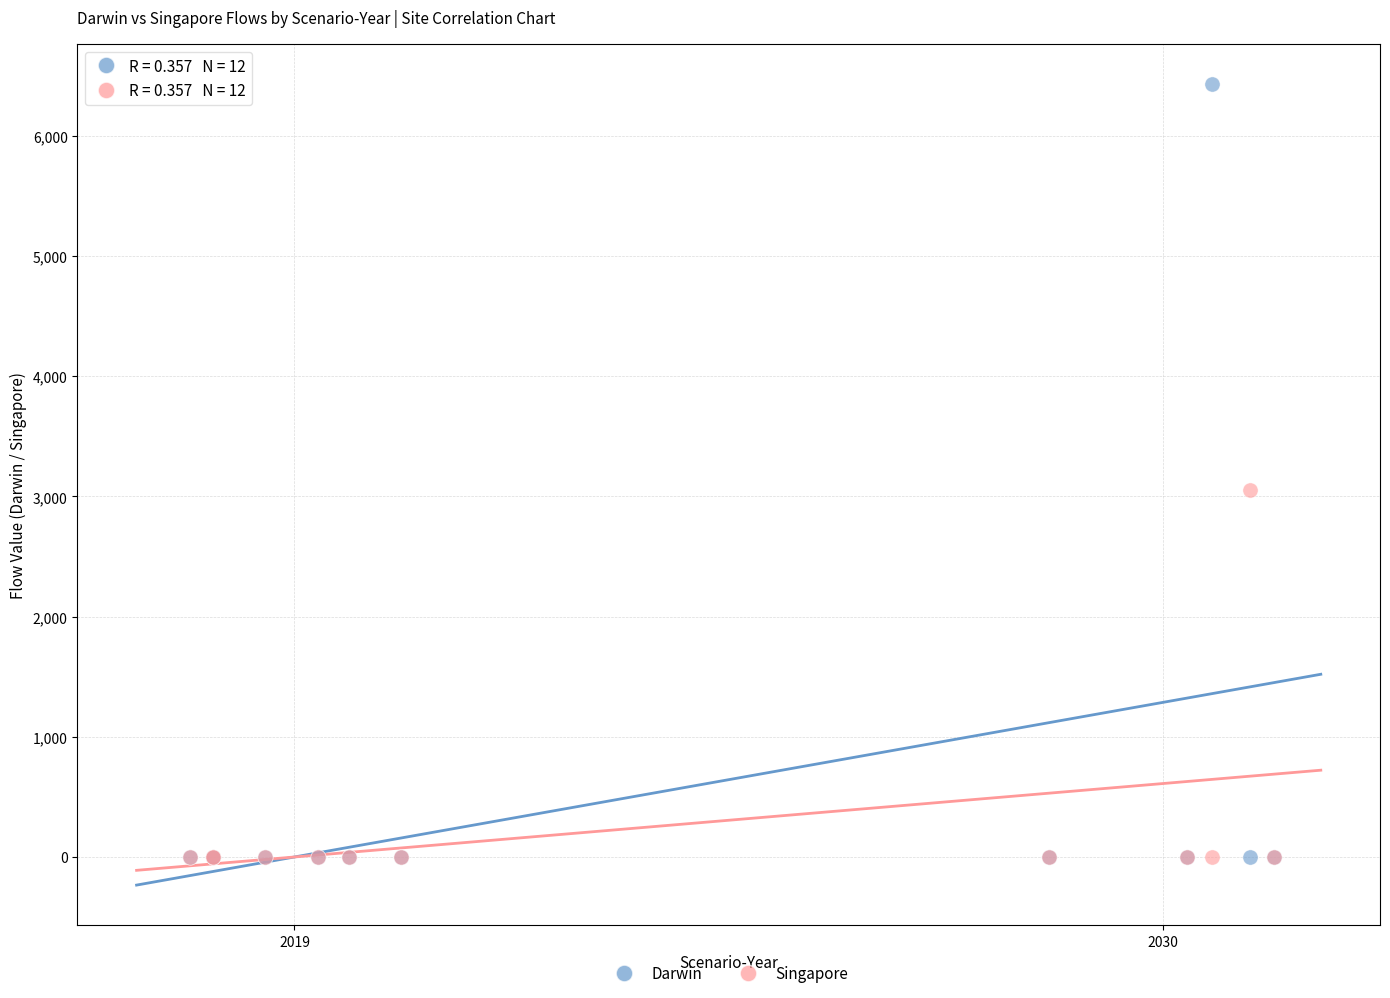

Across all series, what Y value is closest to 3216?

3055.7